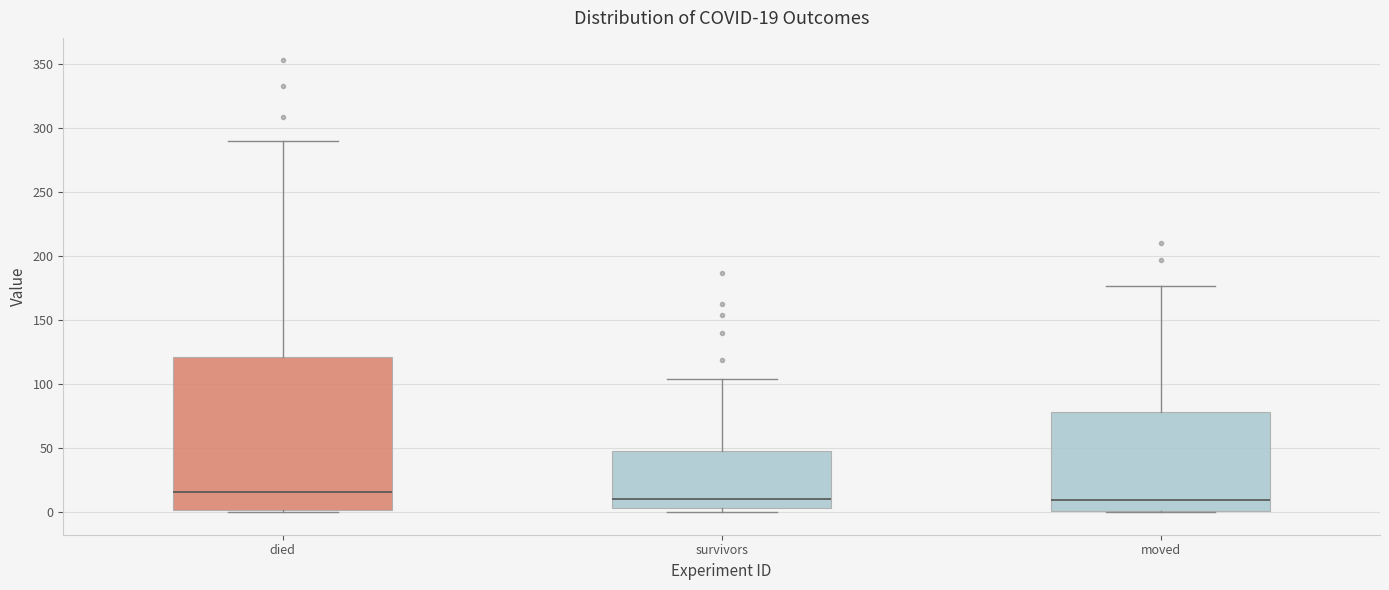

Comparing the boxes themselves (not the whiskers), which one is the tallest?

died